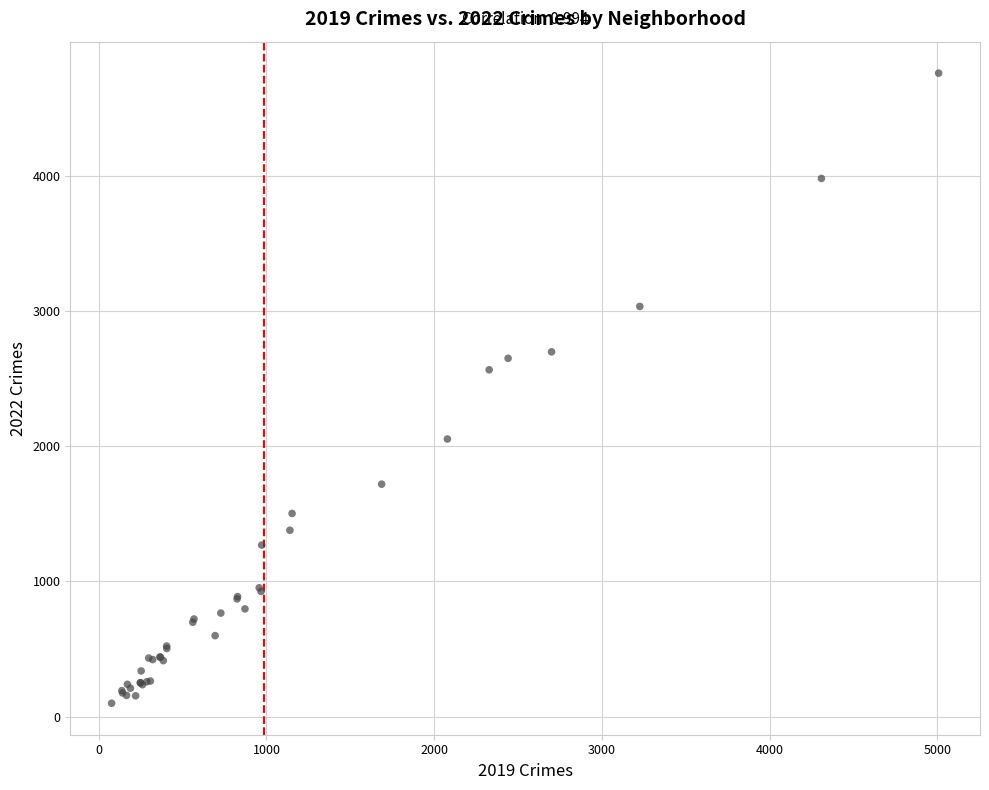

What Y value in the scatter plot is closest to 2430?

2566